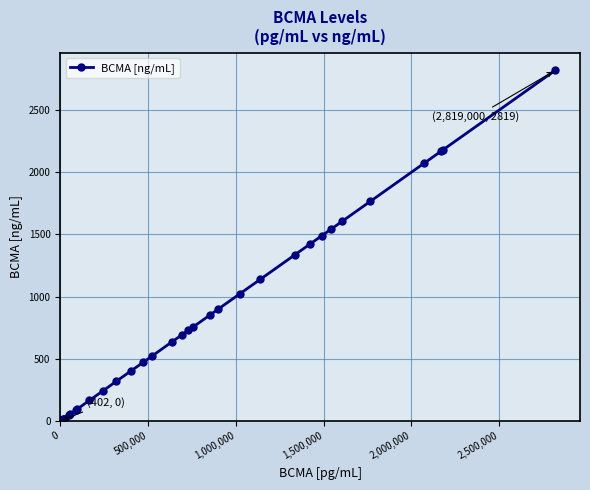

How many values are below 471?

20